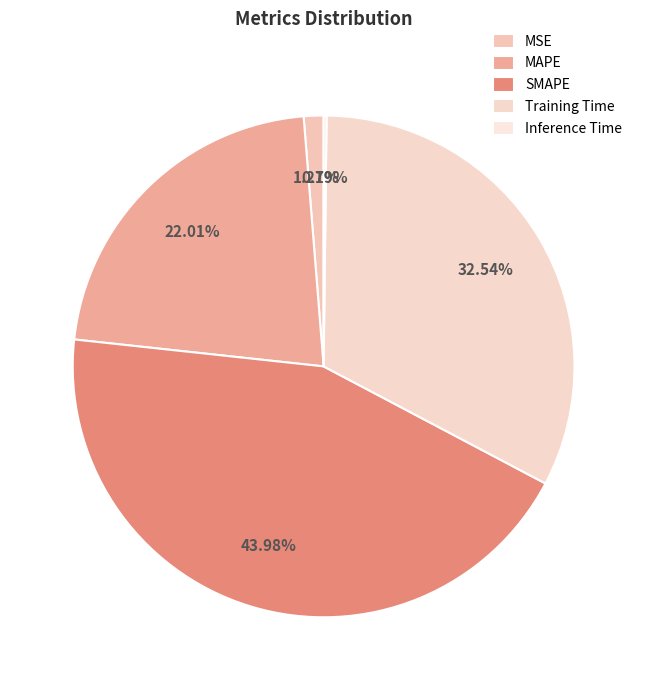

Does any single category account for the majority?

No